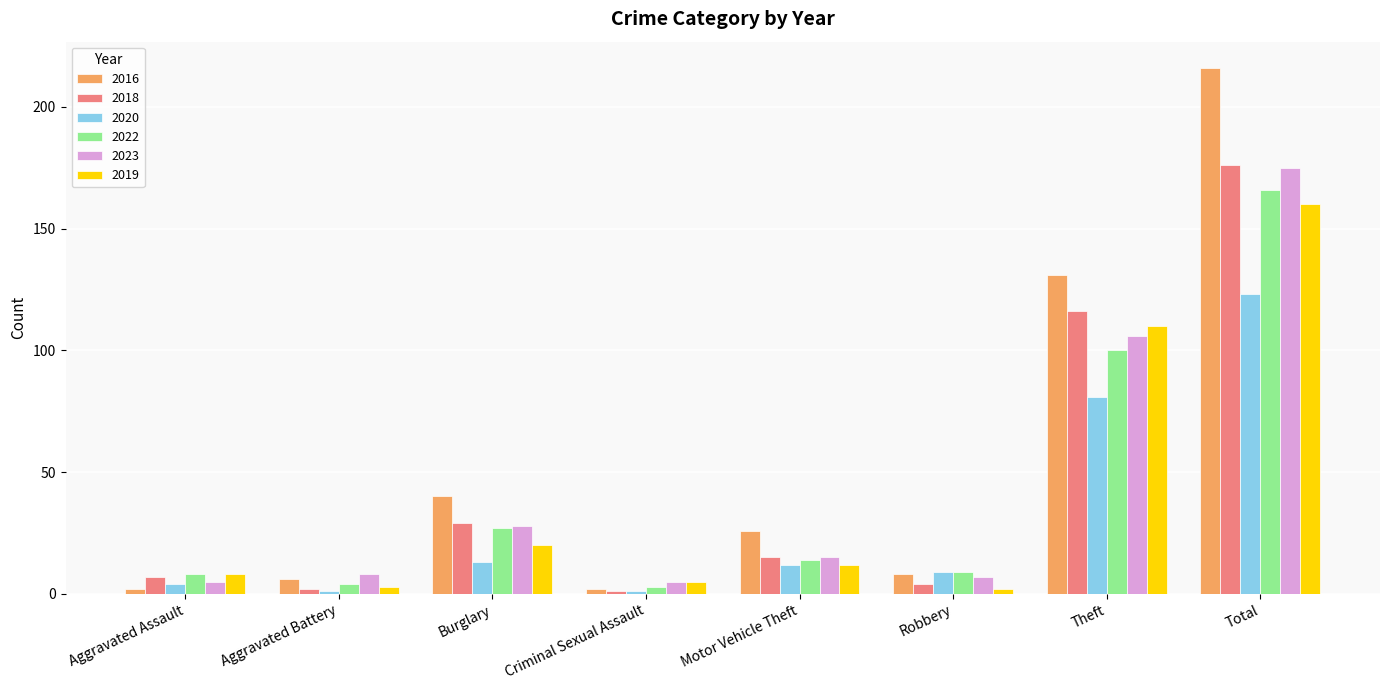

Which series has the widest spread of values?

2016